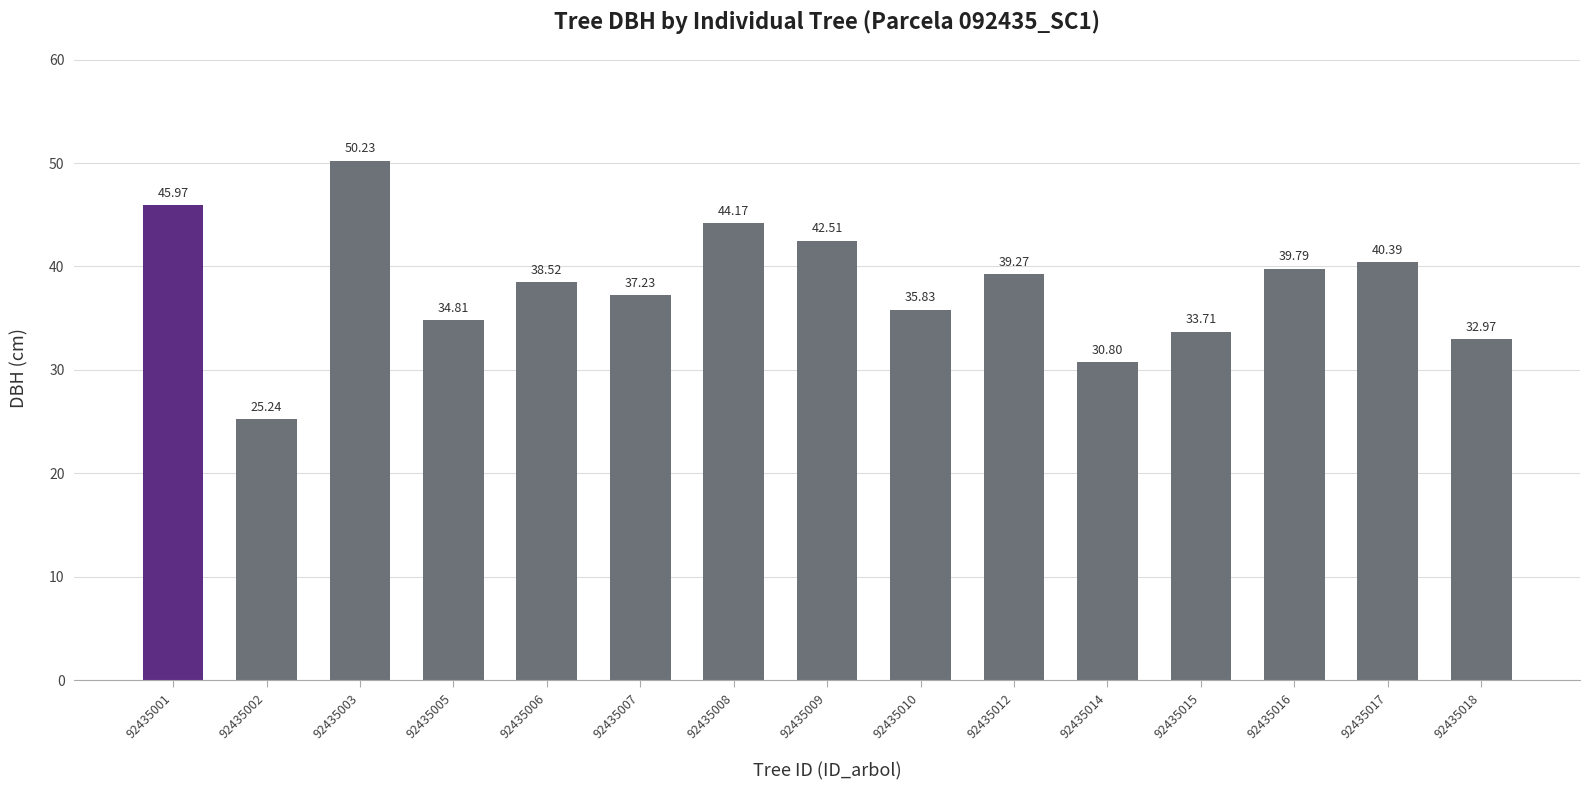

What is the difference between the values at 92435012 and 92435014?

8.5